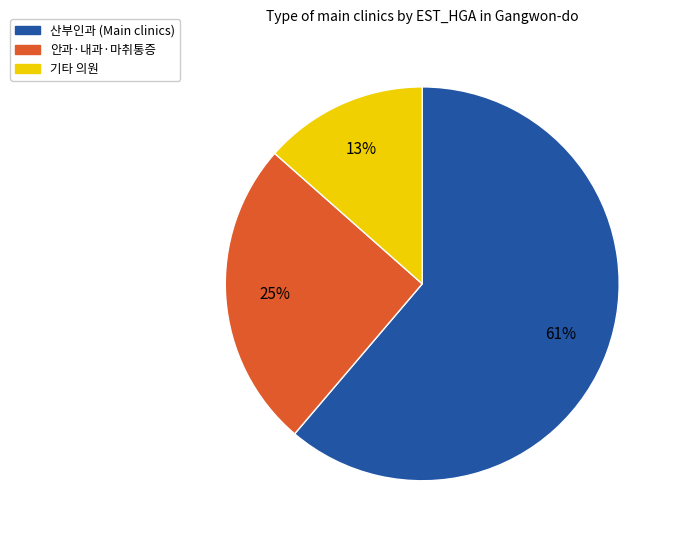

Is there any slice that represents more than half of the pie?

Yes